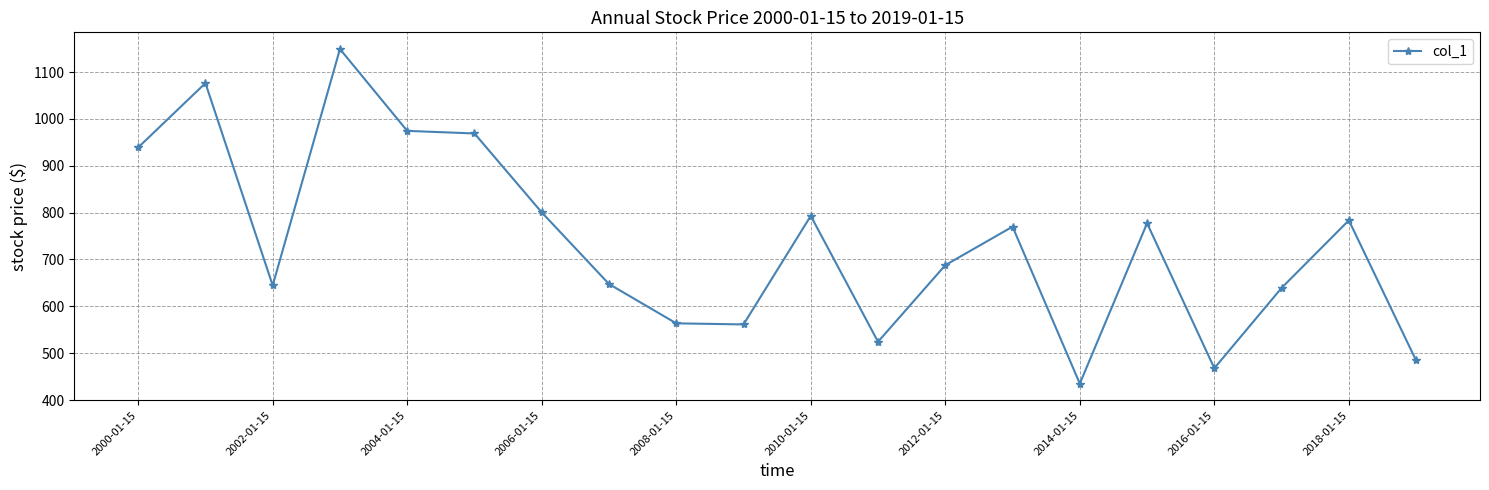

True or false: the data has more than 2 interior local peaks.

True